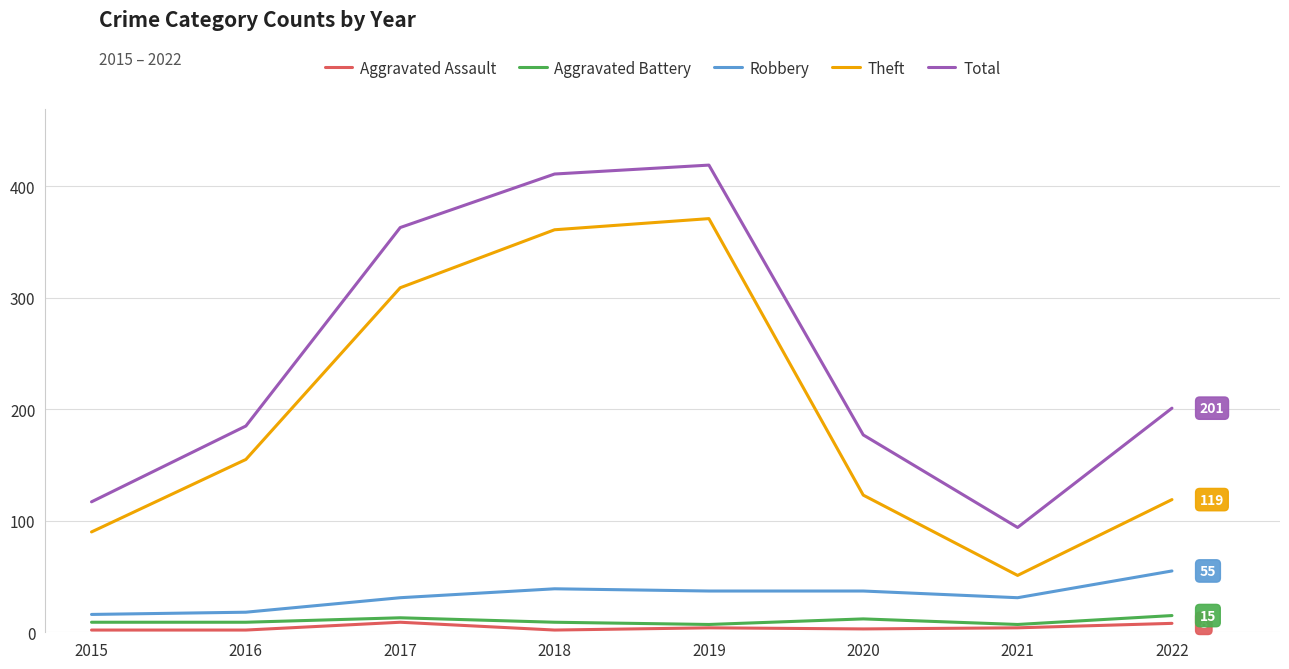

True or false: Aggravated Battery and Robbery intersect in this chart.

False